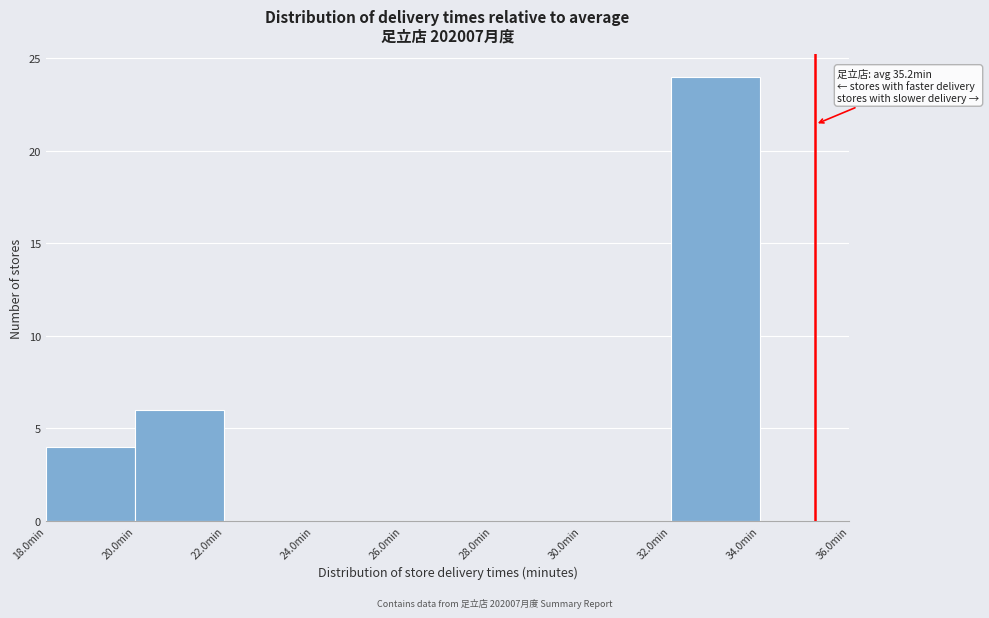

Over which range of the x-axis is the bar tallest?

32 to 34